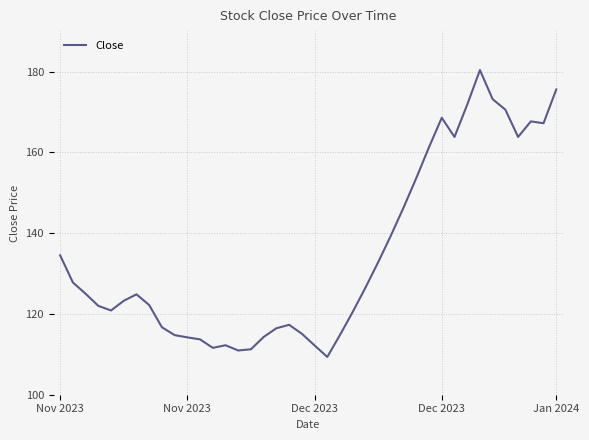

How many lines are shown in the chart?

1